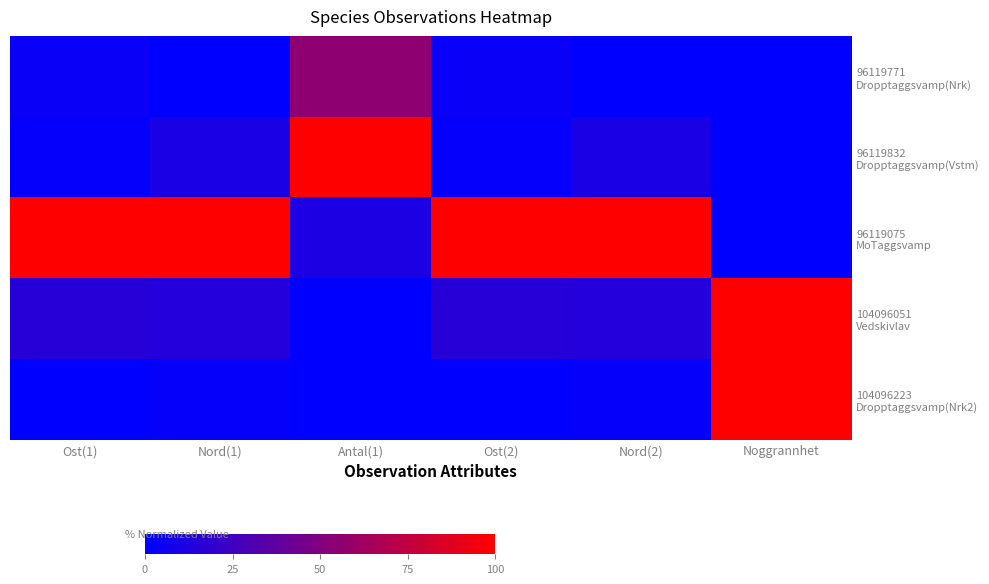

What is the maximum value shown in the chart?

1.0